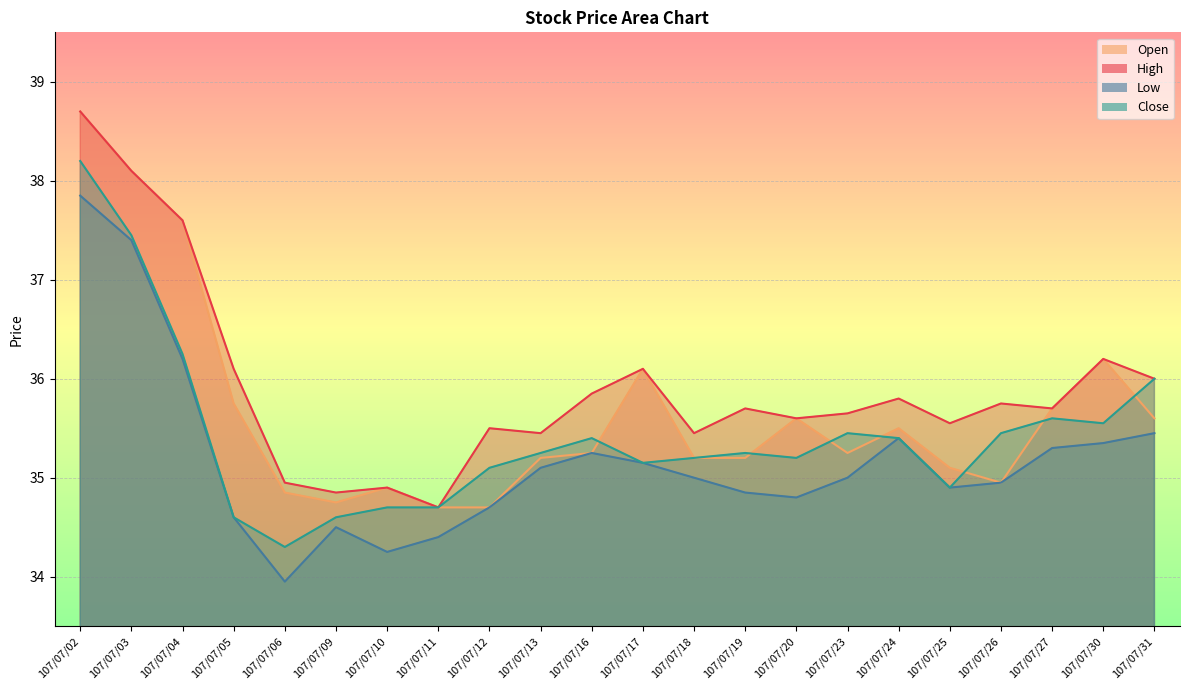

What is the average value of the Close series?

35.4